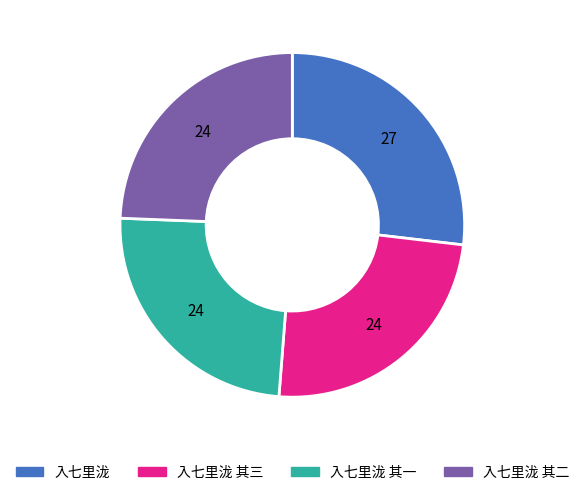

Is it true that 入七里泷 其一 is 14% of the pie?

False